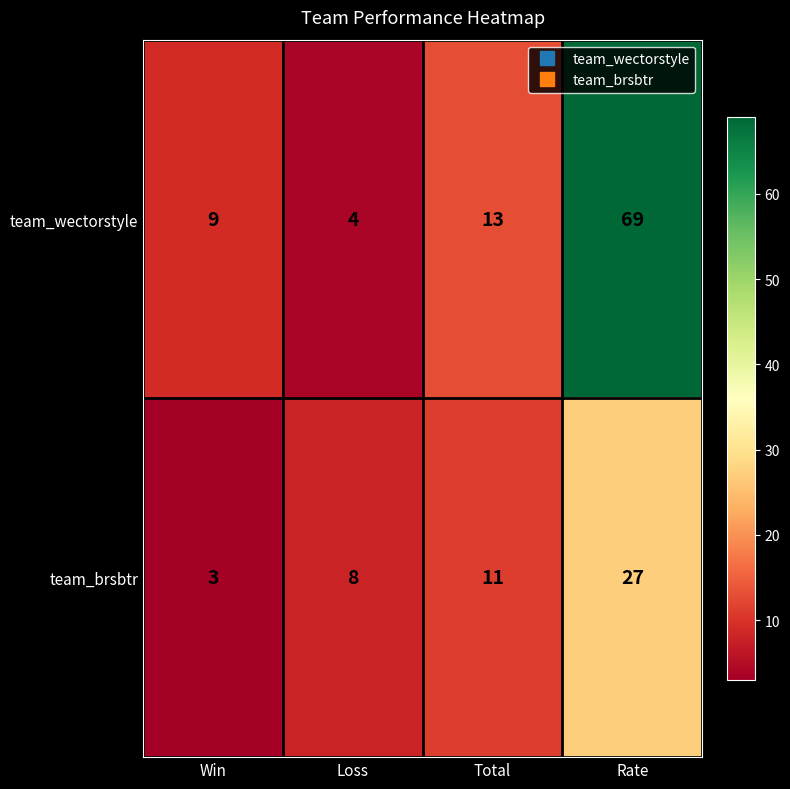

What is the difference between the maximum and minimum values in the team_wectorstyle series?

65